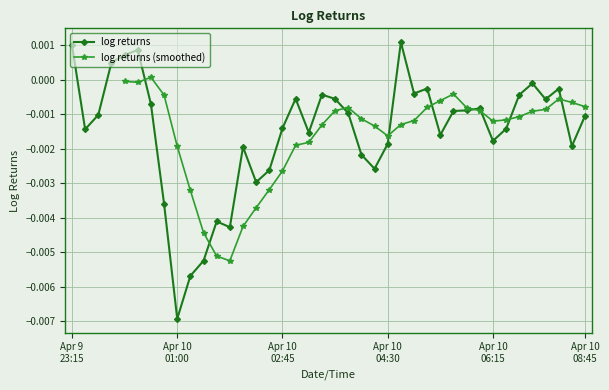

How many data points in log returns are above 0?

5